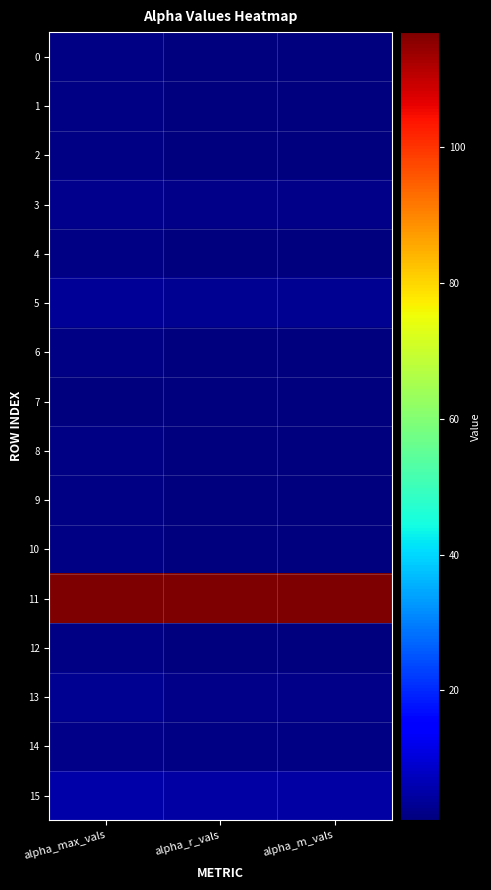

List the series in order of their peak value, highest first.

11, 15, 5, 13, 3, 14, 4, 8, 2, 6, 10, 0, 12, 9, 1, 7